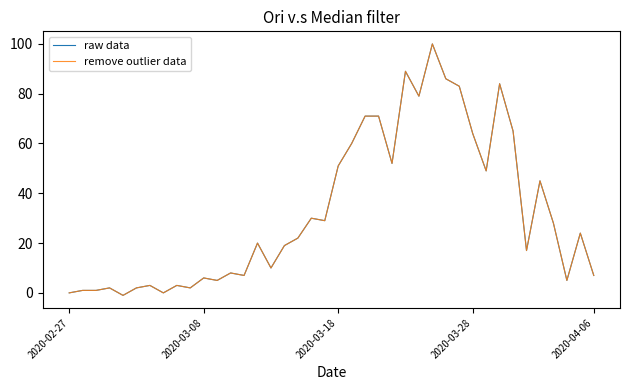

Does the chart have visible grid lines?

No